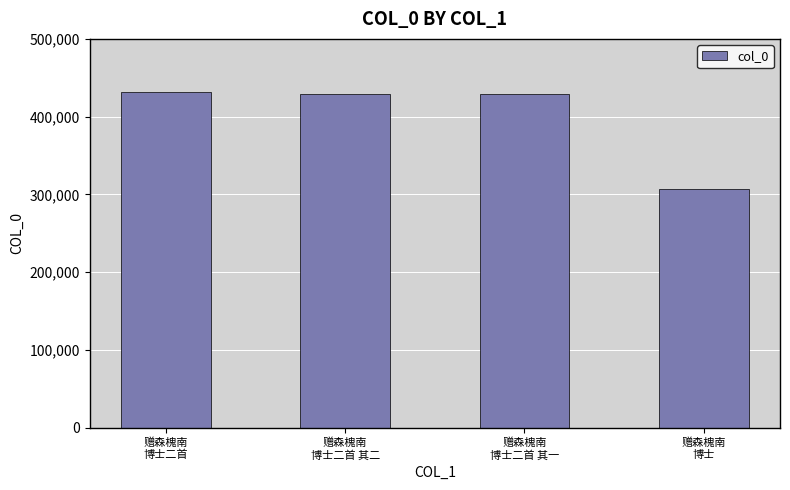

What is the difference between the maximum and minimum values?

124974